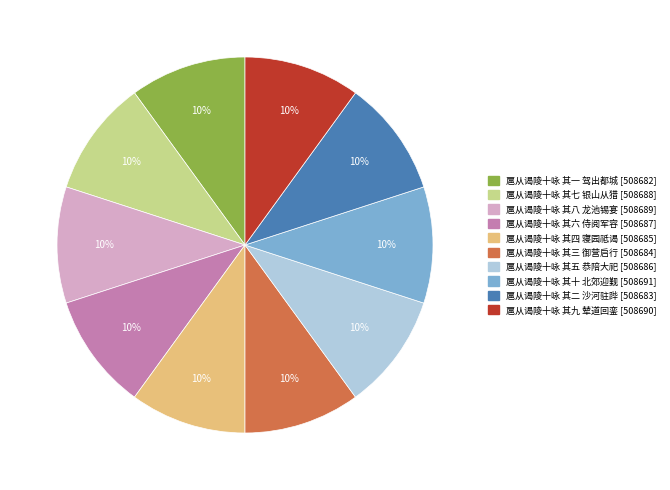

To the nearest percent, what is the combined percentage of 扈从谒陵十咏 其八 龙池锡宴 and 扈从谒陵十咏 其九 辇道回銮?

20%